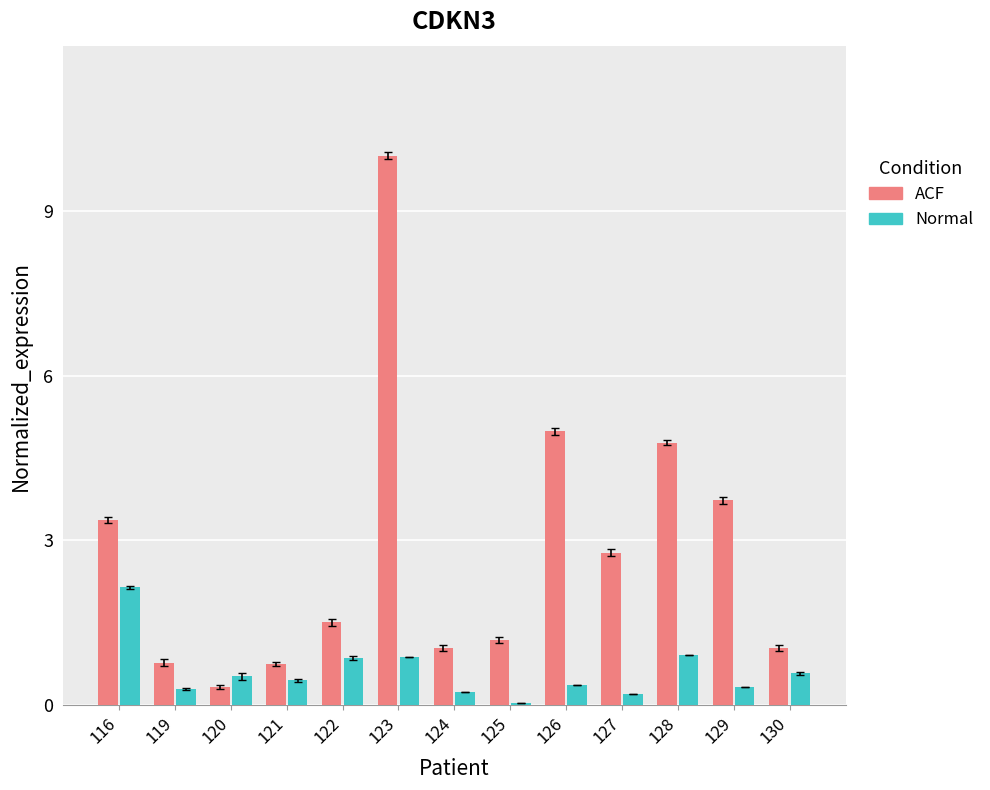

How many groups of bars are there?

13